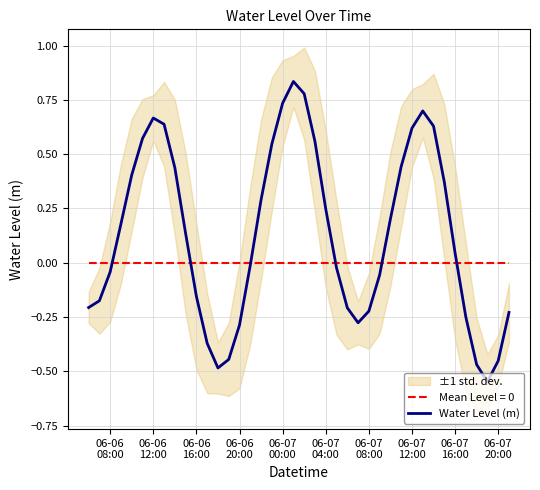

Does the chart display data point markers on the line(s)?

No